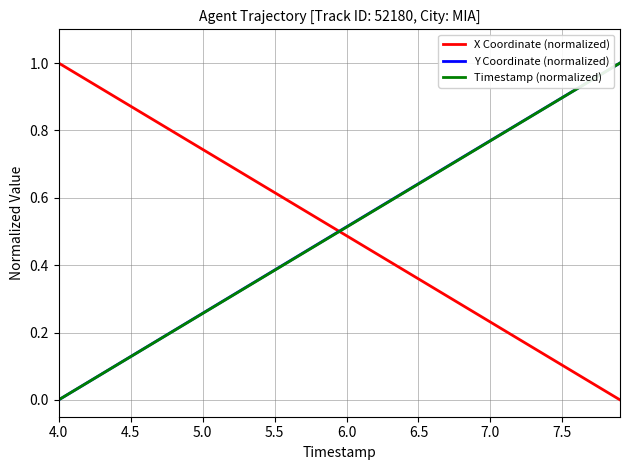

Which series ends up on top after the final intersection of X Coordinate (normalized) and Y Coordinate (normalized)?

Y Coordinate (normalized)